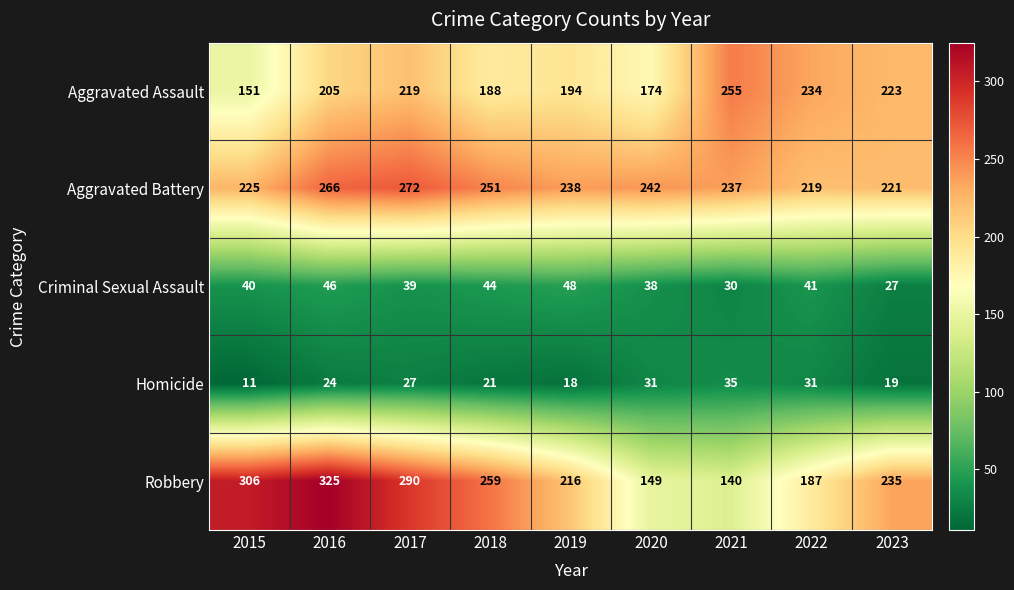

Between 2015 and 2019, which series saw the biggest shift?

Robbery